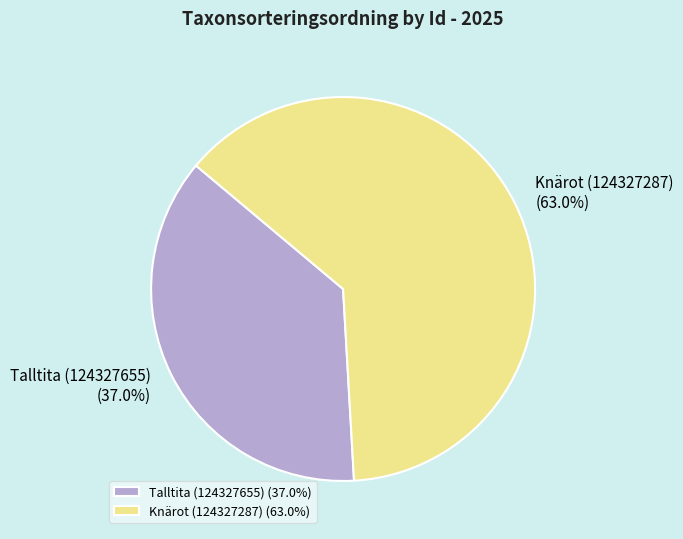

How many segments does this pie chart have?

2